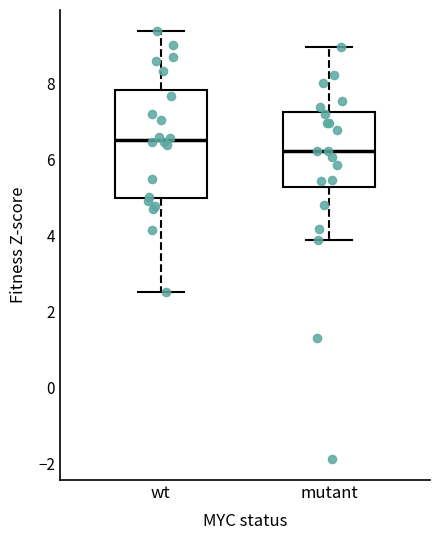

Where does the median line of the box for mutant sit on the y-axis? The values are not printed on the chart, so give them approximately, as read against the axis.

6.2